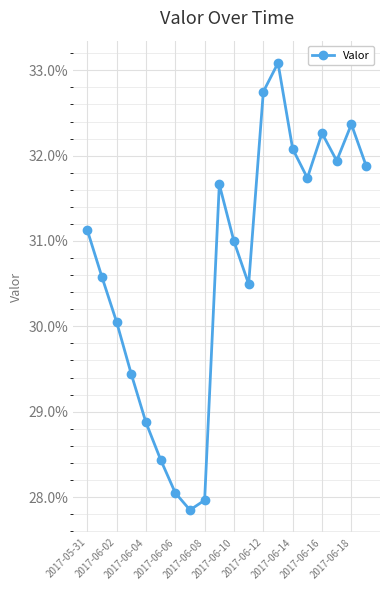

Reading right to left, what are all the values shown in this chart?

0.3	0.3	0.3	0.3	0.3	0.3	0.3	0.3	0.3	0.3	0.3	0.3	0.3	0.3	0.3	0.3	0.3	0.3	0.3	0.3